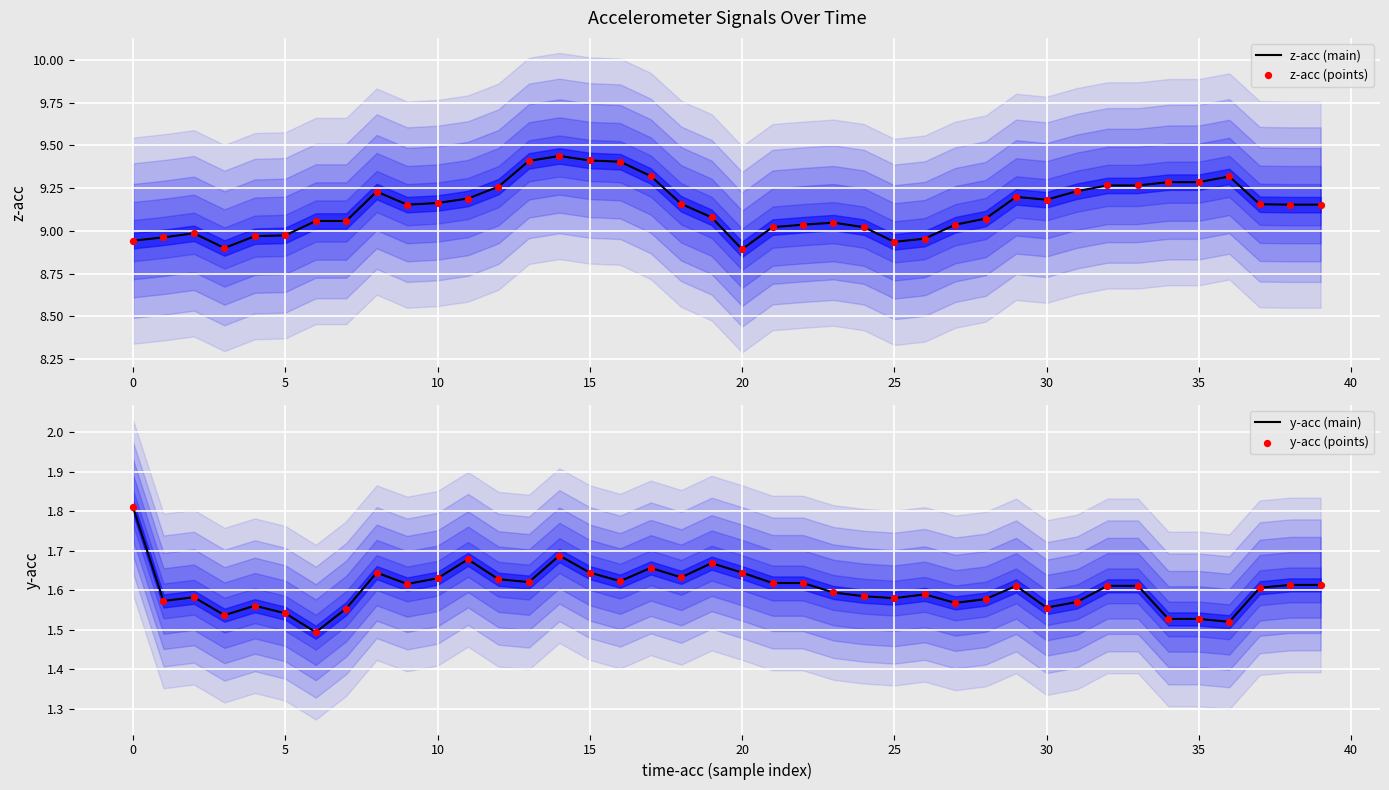

At how many categories does at least one series exceed 3?

40